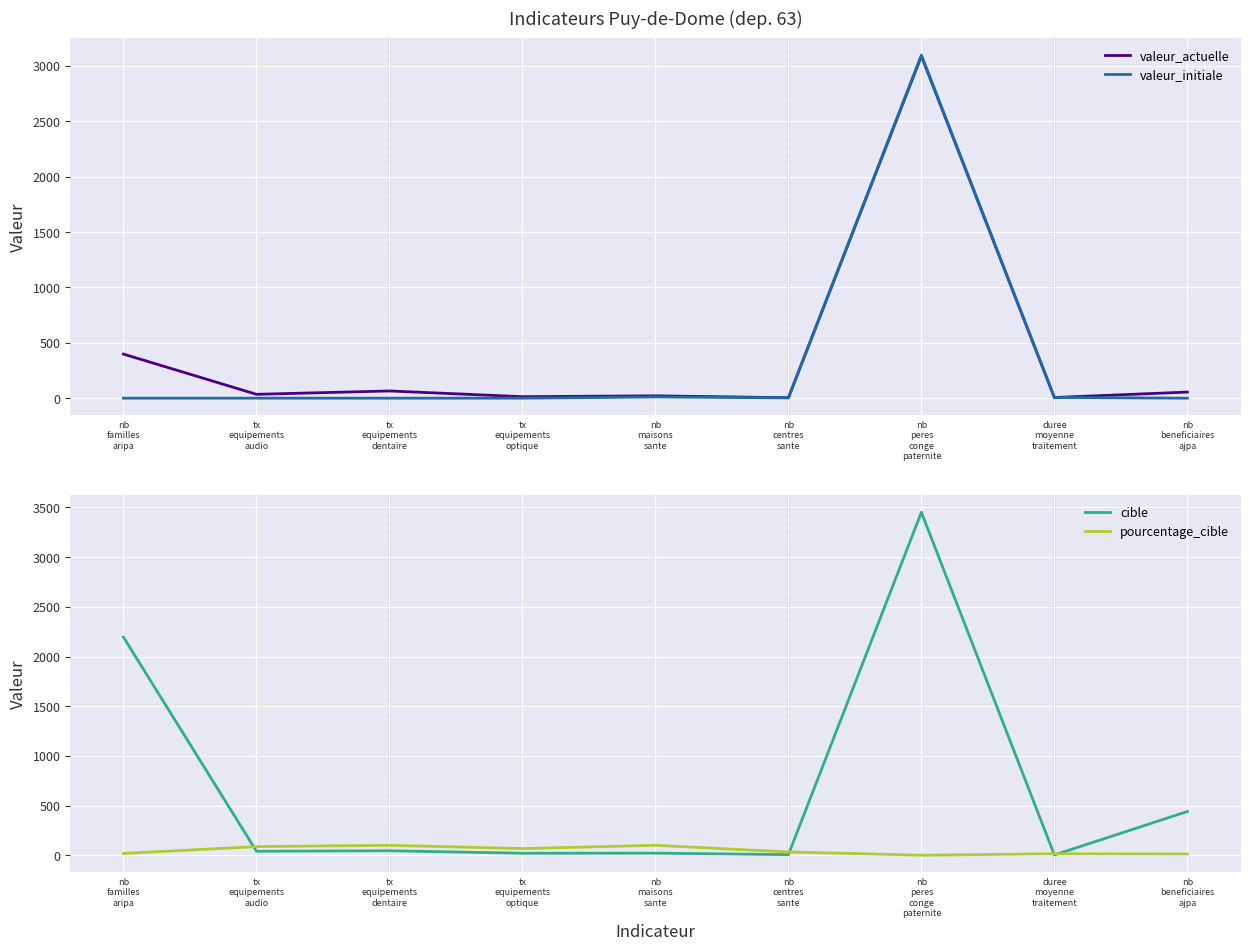

At how many categories does at least one series exceed 2722?

1